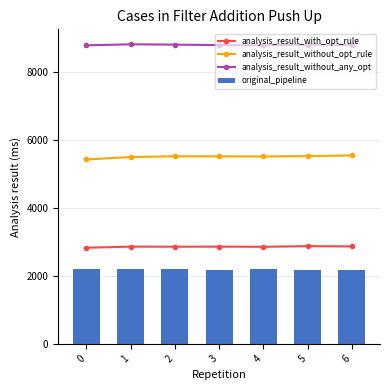

The value of analysis_result_without_any_opt at 3 is 8787.2. True or false?

True